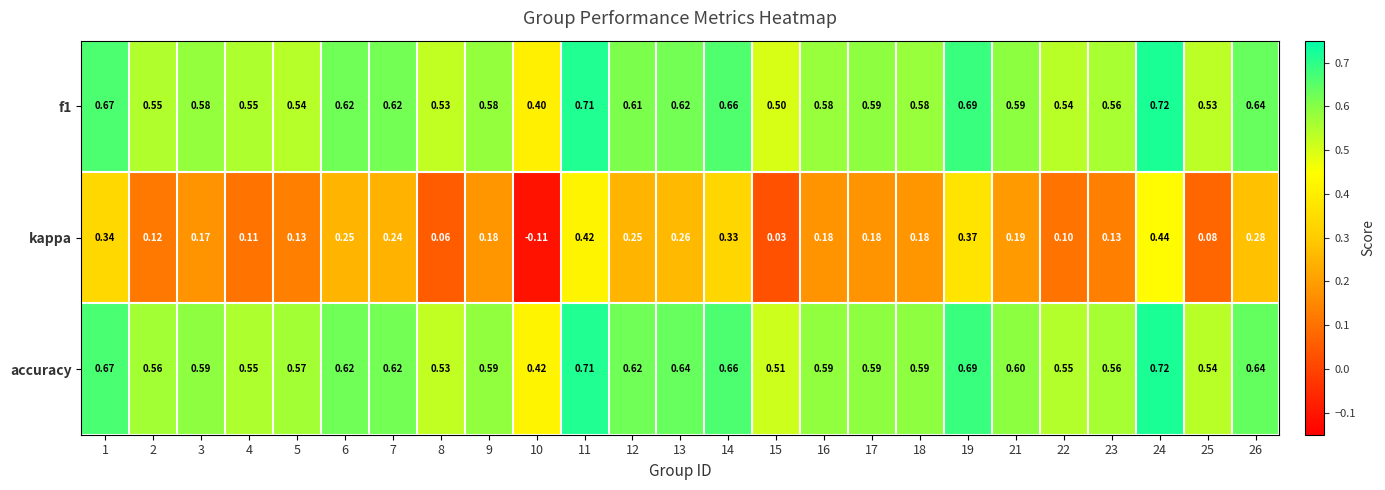

Which series has the largest total across all categories?

accuracy